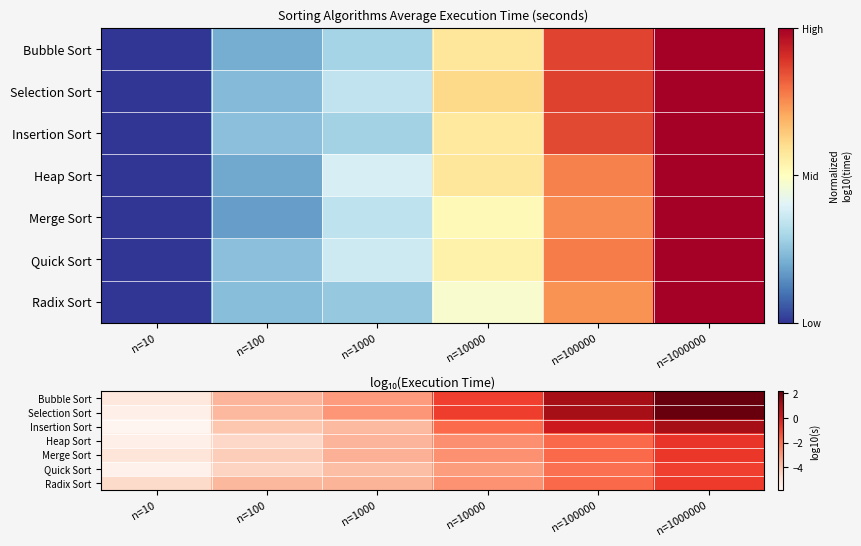

What is the difference between the highest and lowest values at n=1000000?

3.1